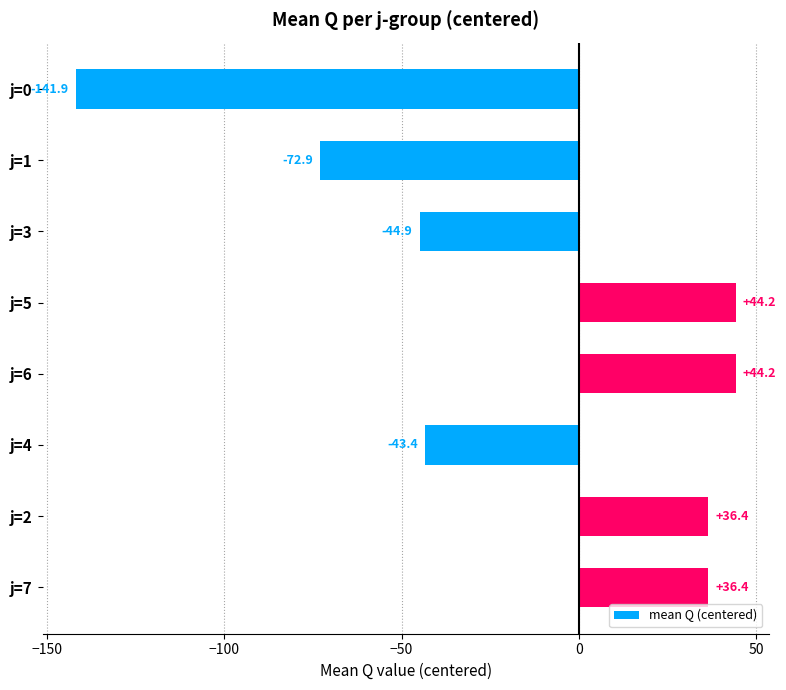

How many bars are there in total?

8